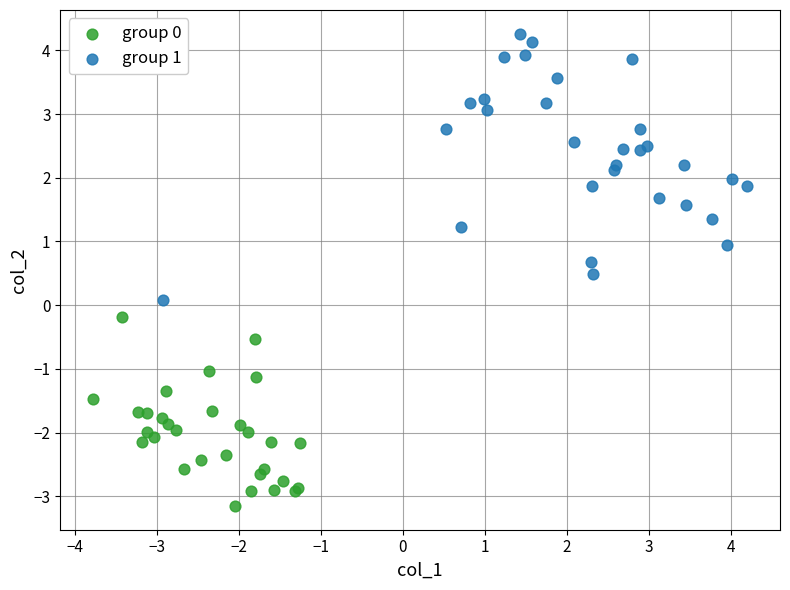

Which series reaches the maximum Y coordinate?

group 1